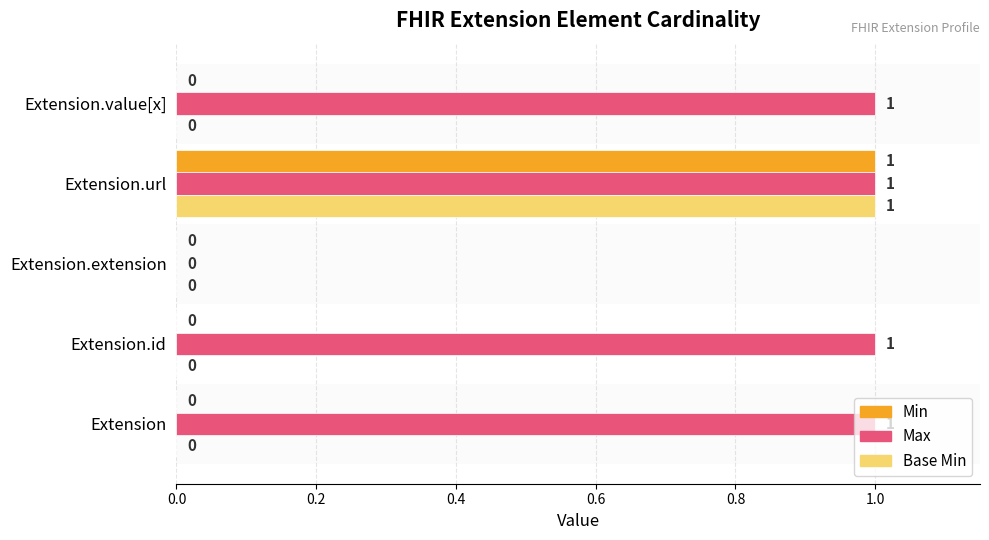

How many Base Min values are between 0 and 1?

5